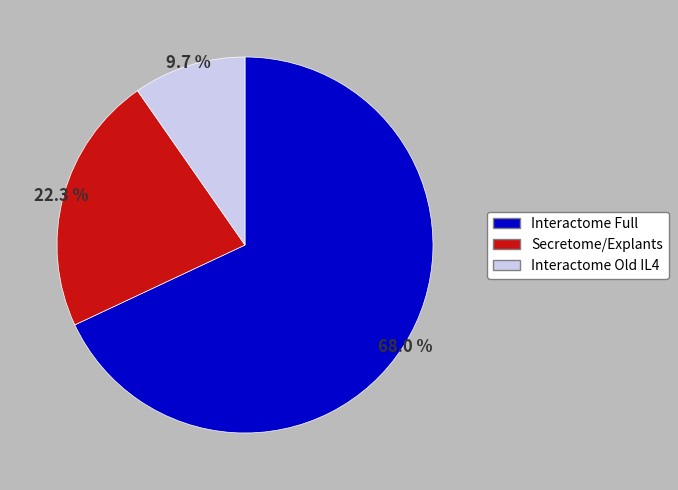

To the nearest percent, what is the difference between the largest and smallest slice percentages?

58%